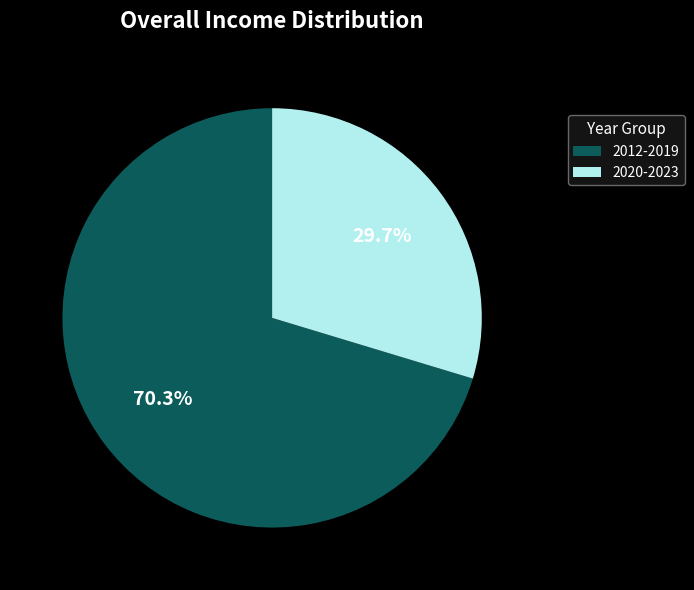

Which has a higher value, 2020-2023 or 2012-2019?

2012-2019